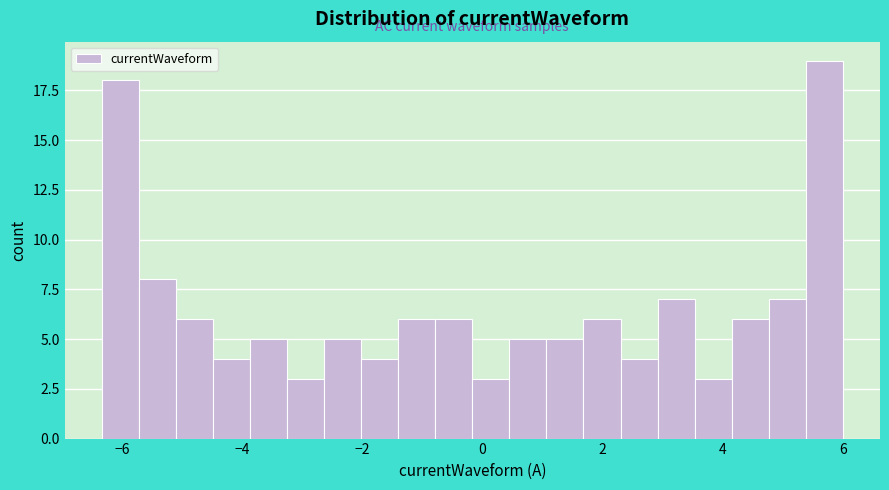

Read against the x-axis, roughly where is the centre of the tallest bar?

5.6